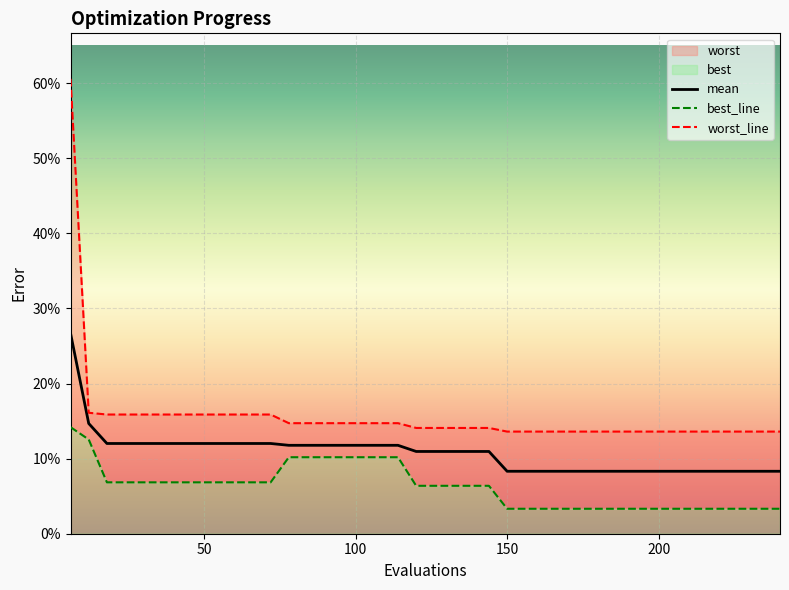

List the series in order of their overall mean, highest first.

worst_line, mean, best_line